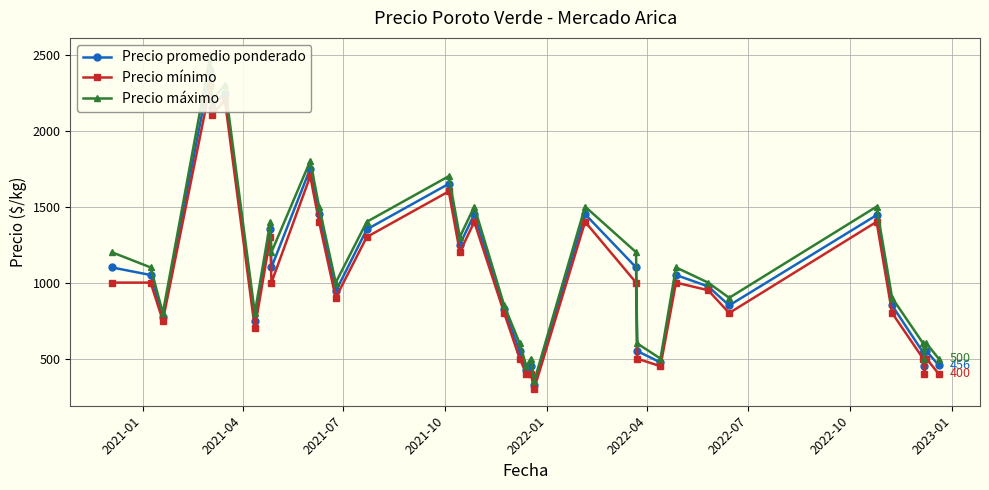

Is the value of Precio promedio ponderado at 17 greater than the value of Precio máximo at 20?

Yes